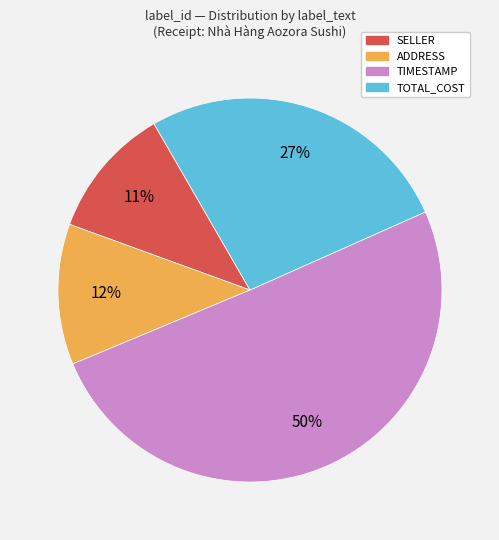

To the nearest percent, what is the average slice percentage?

25%